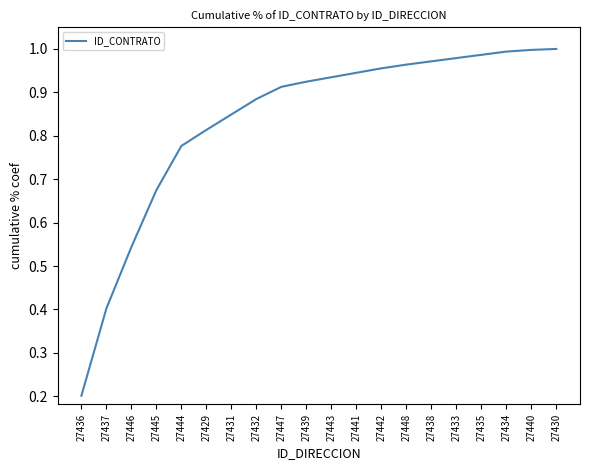

Where is the data nearest to the value 0?

27436